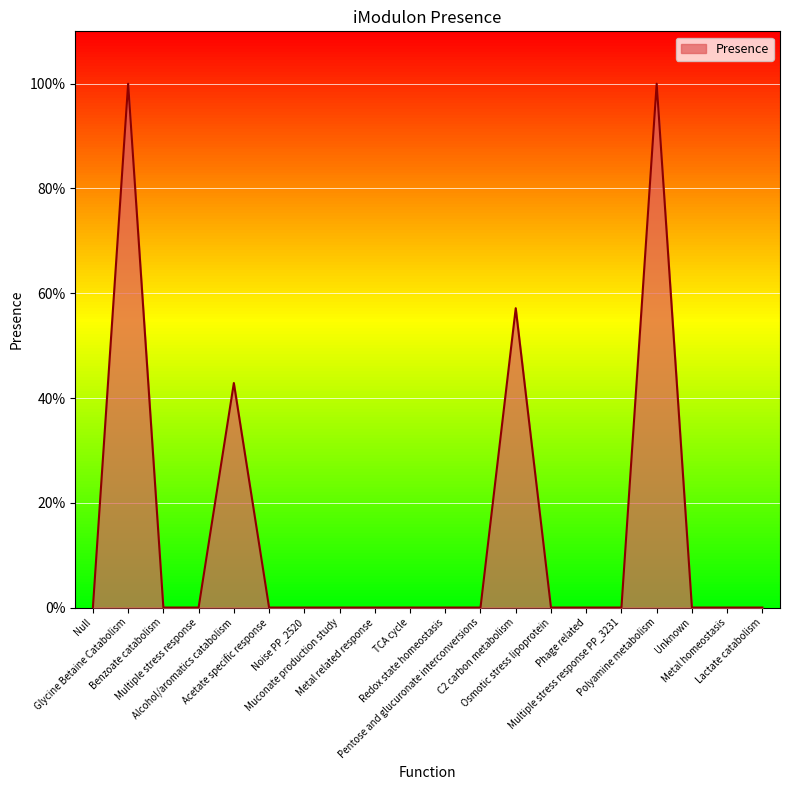

The chart shows a value of 0.4 at Acetate specific response. True or false?

False